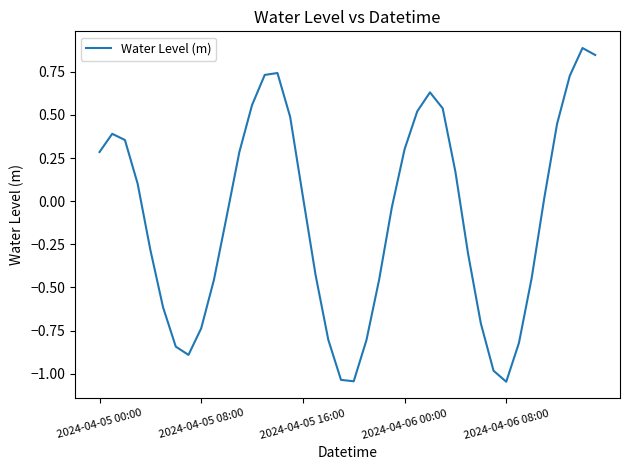

What is the maximum value shown in the chart?

0.9